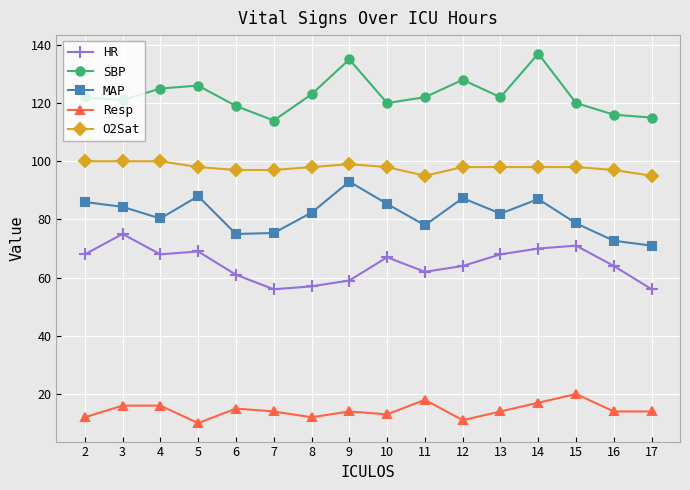

True or false: SBP and O2Sat cross at least once.

False